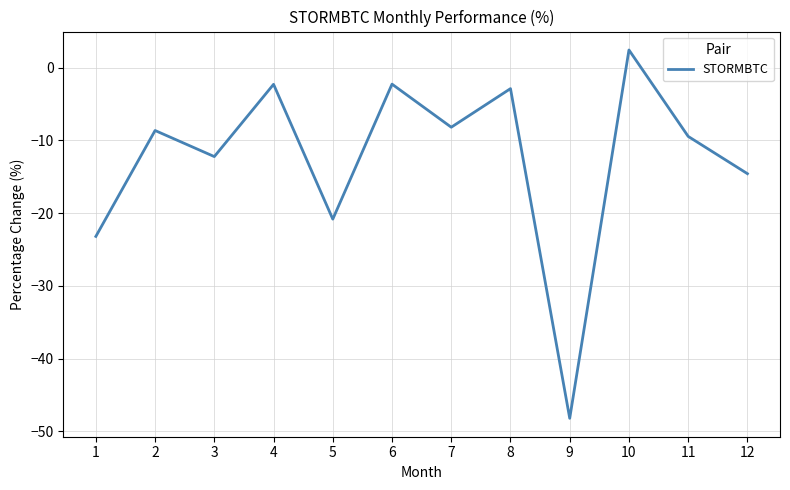

What is the approximate value at 6?

-2.3